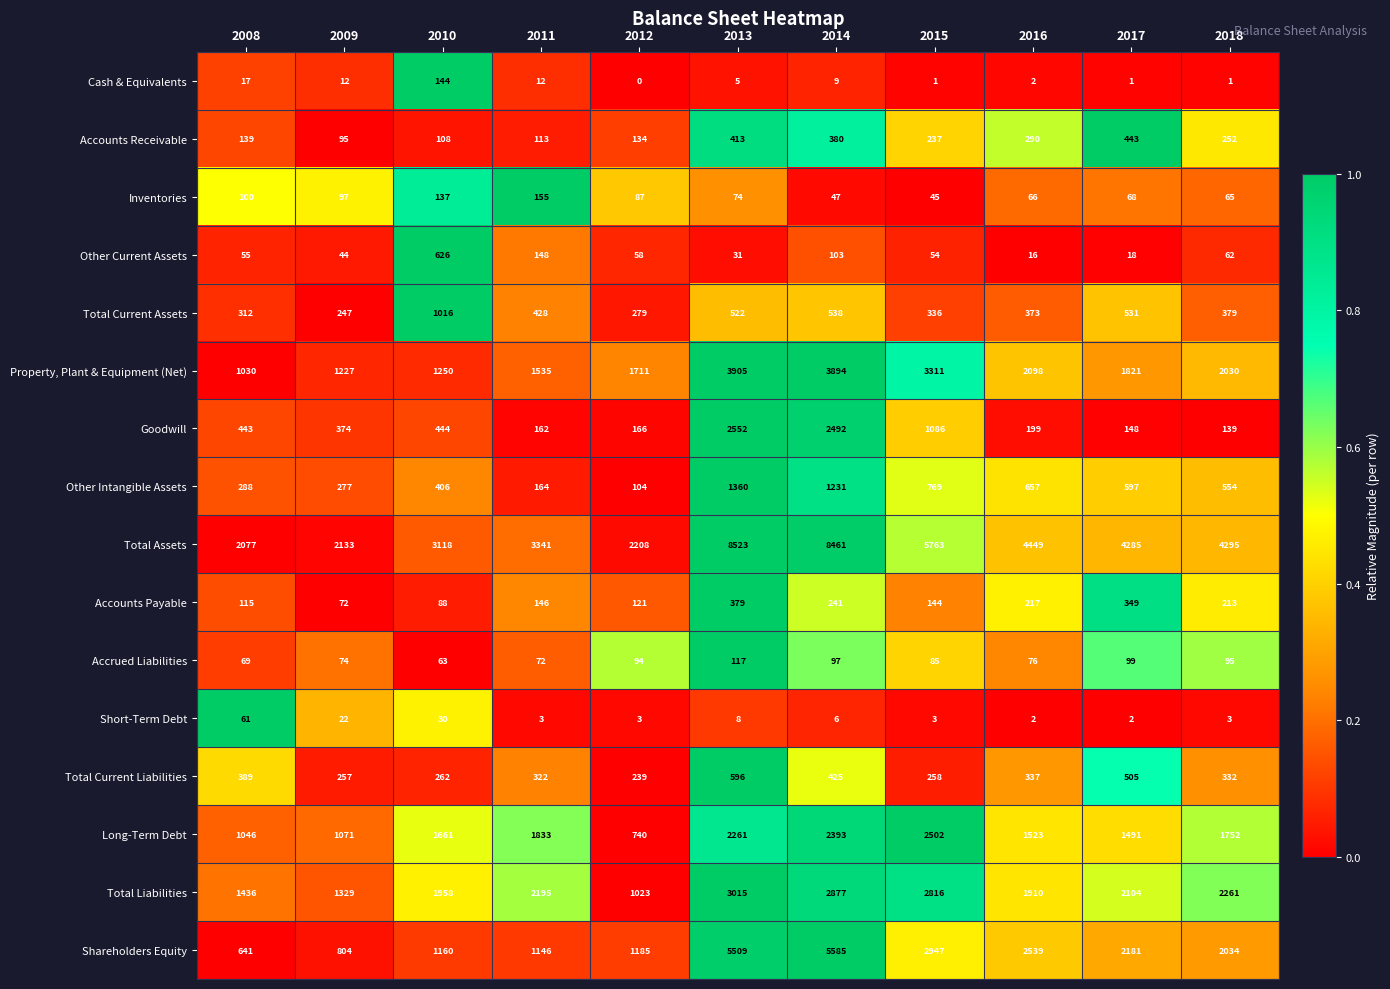

What is the greatest value displayed?

8523